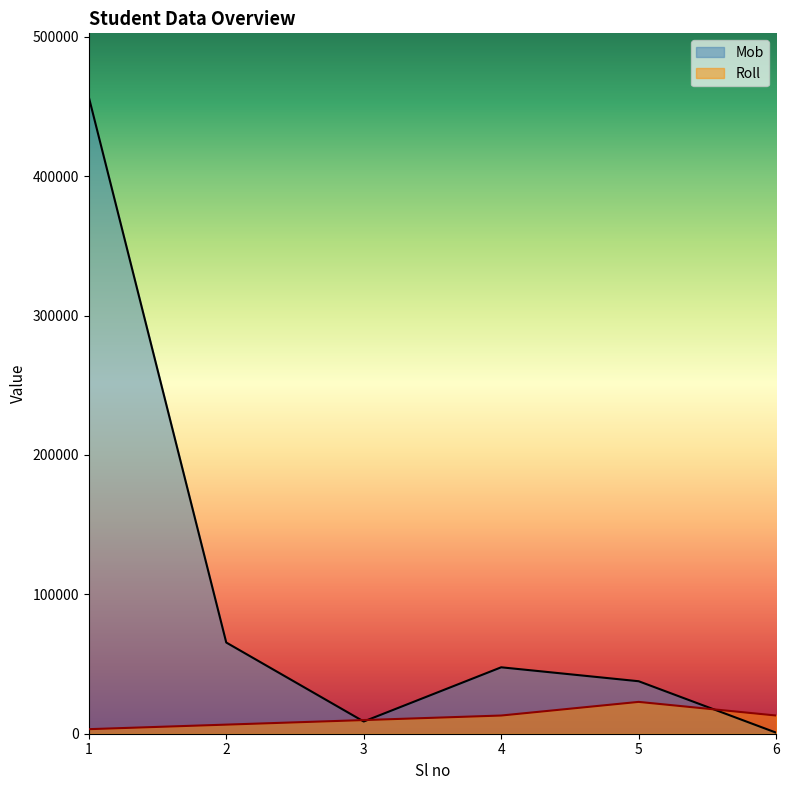

What is the total value across all series at 5?

60493.4